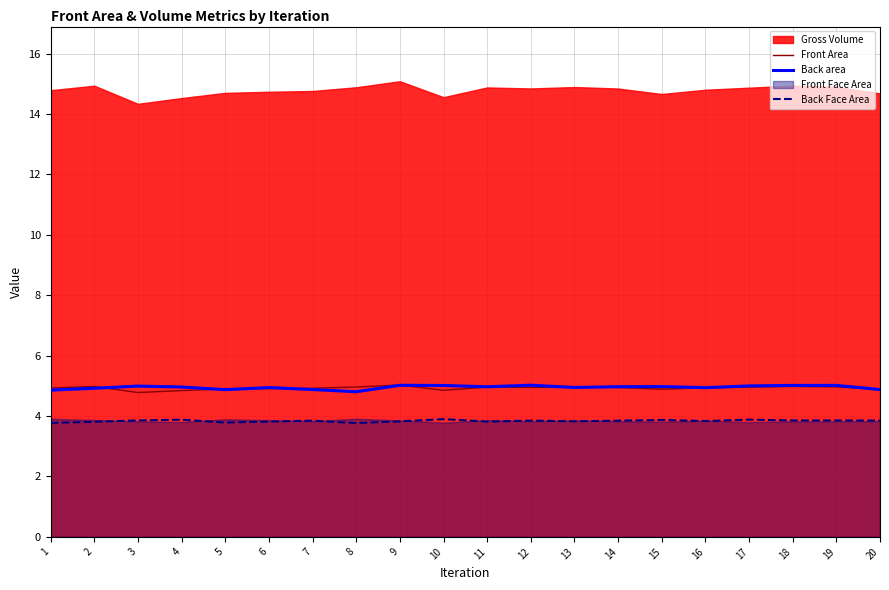

The value of Back Face Area at 18 is 5.8. True or false?

False